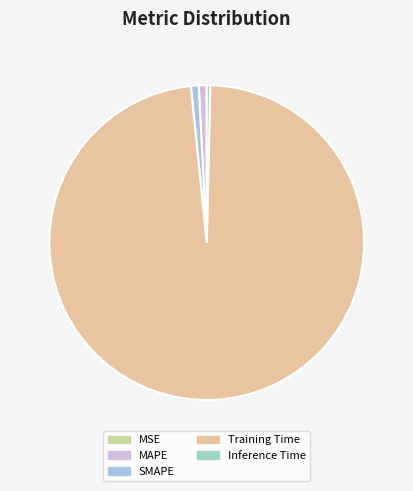

Which has a higher value, MAPE or Training Time?

Training Time